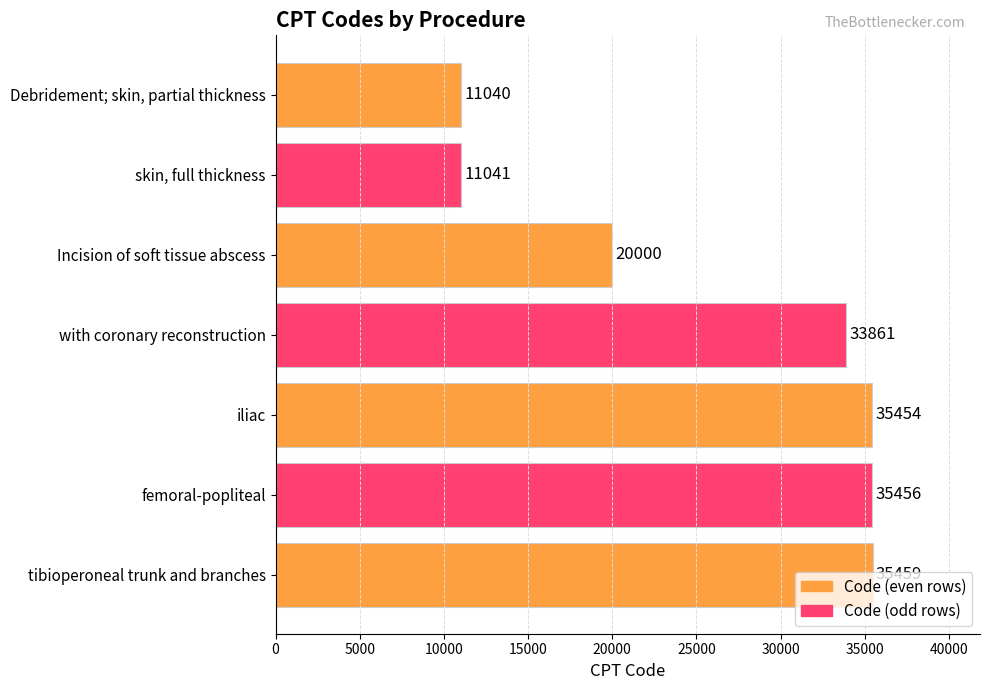

Does the chart contain stacked bars?

No